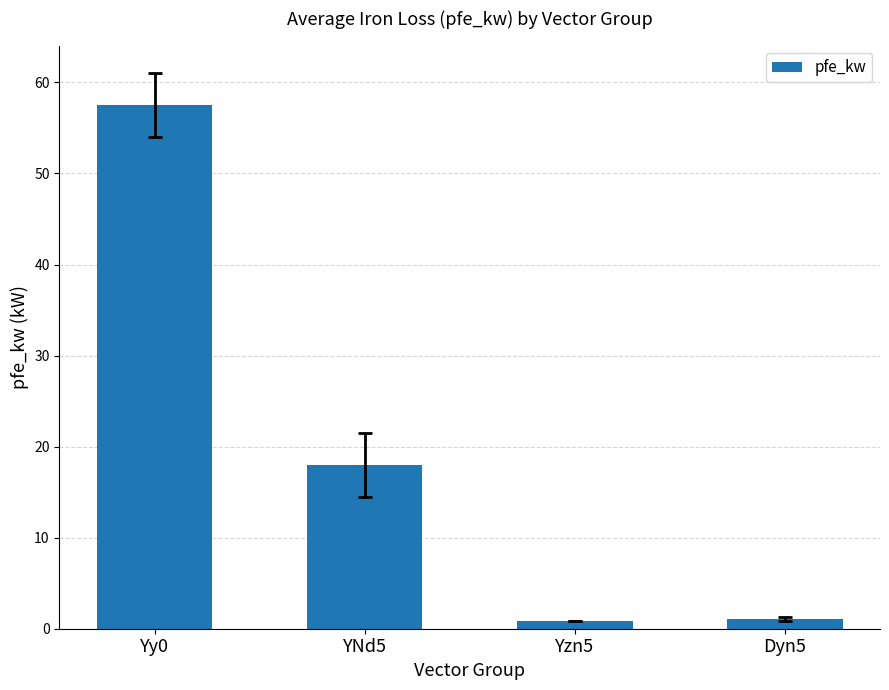

Are the bars horizontal?

No